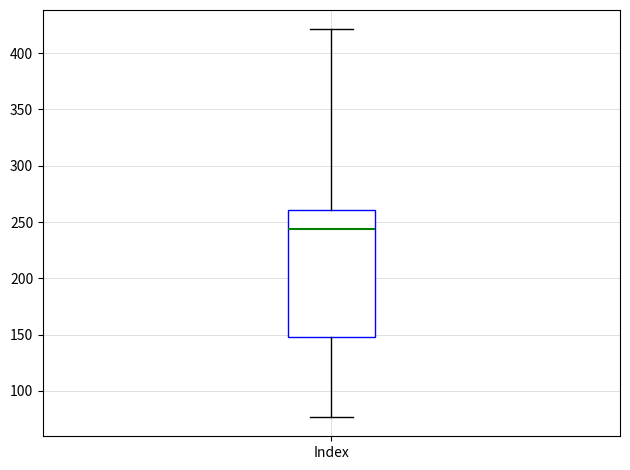

Read this box plot against the y-axis: the position of the median line, the range covered by the box, and the ends of both whiskers. The values are not printed on the chart, so give them approximately, as read against the axis.

median 245, box 150 to 260, whiskers 75 to 420